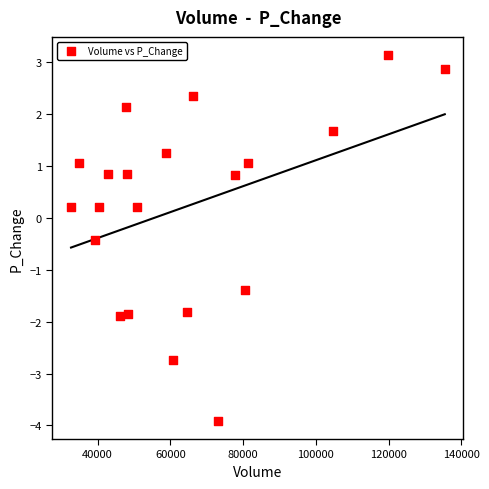

What is the range of X values (max minus min)?

102720.8